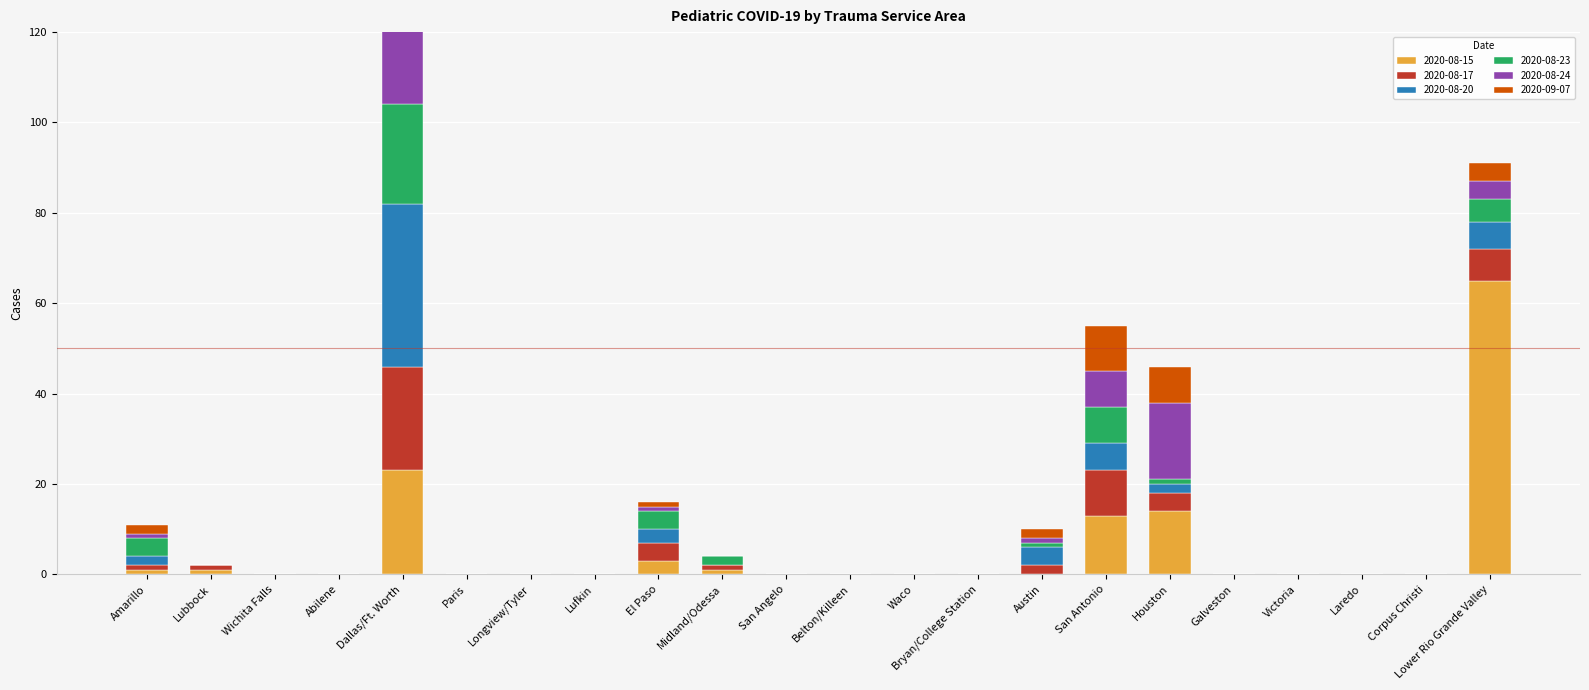

True or false: 2020-08-15 has a value of 1 at Amarillo.

False